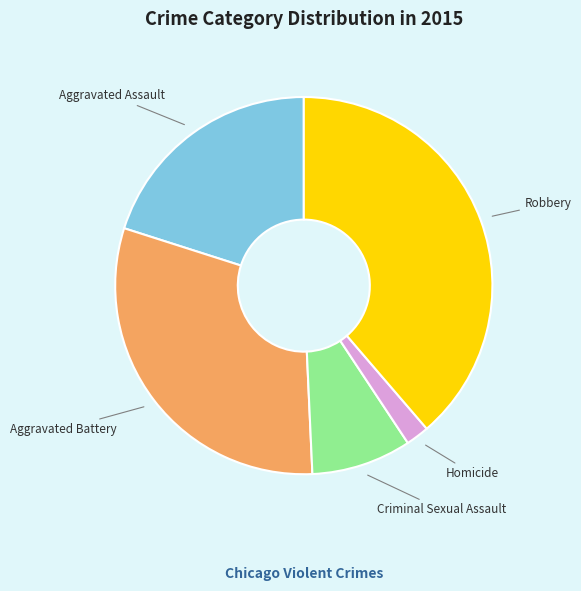

Combined, do Aggravated Assault and Aggravated Battery account for over 50%?

Yes